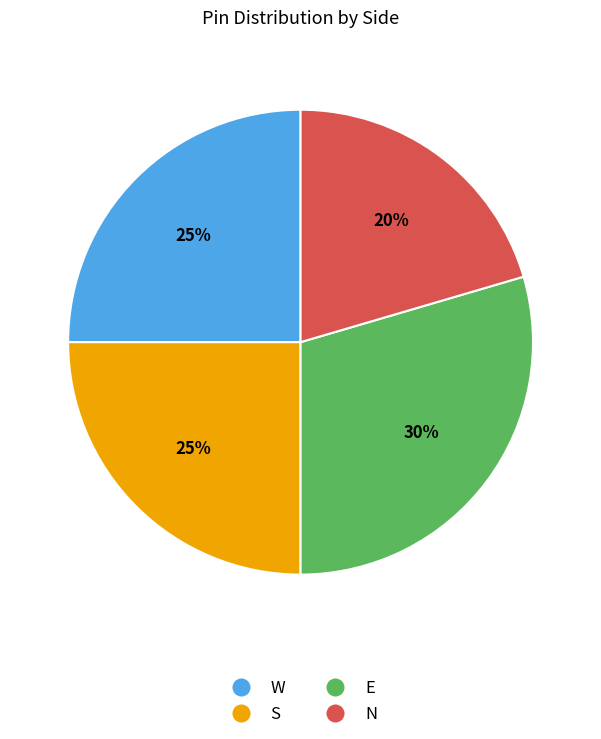

What is the ratio of the value at E to the value at S?

1.2